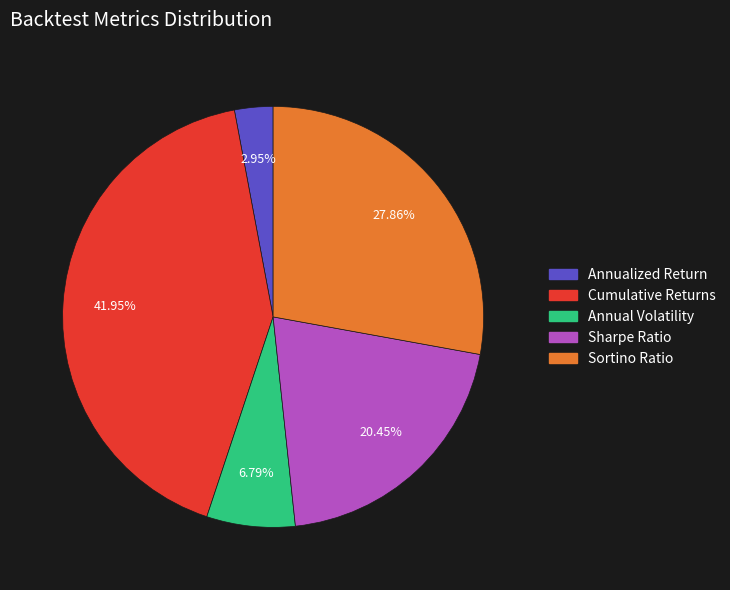

Which slice is the largest?

Cumulative Returns